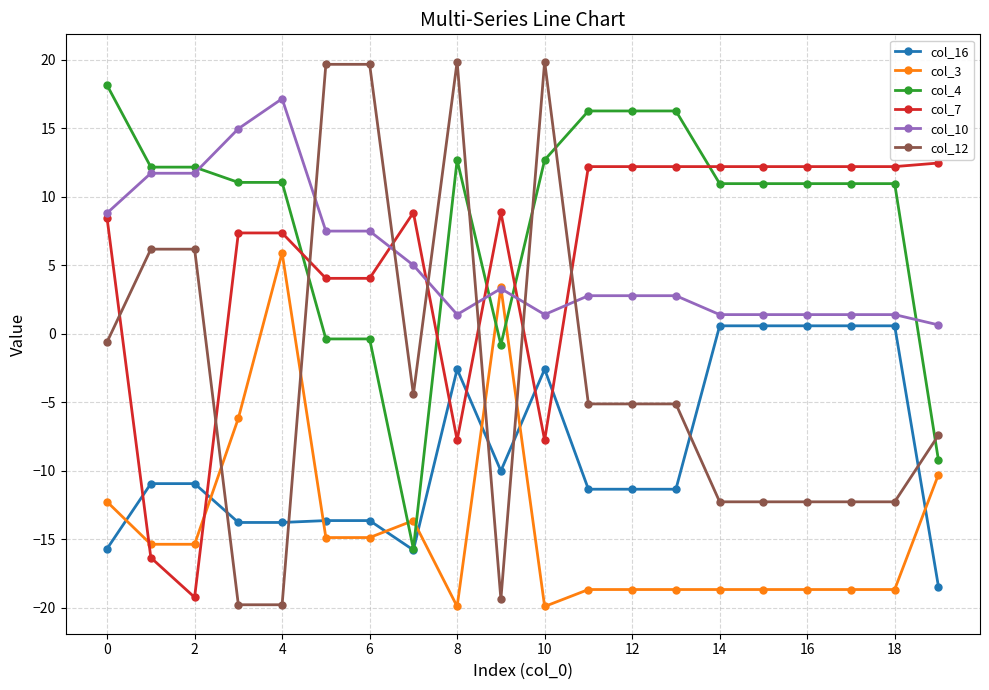

Rank the series by their maximum value, from highest to lowest.

col_12, col_4, col_10, col_7, col_3, col_16